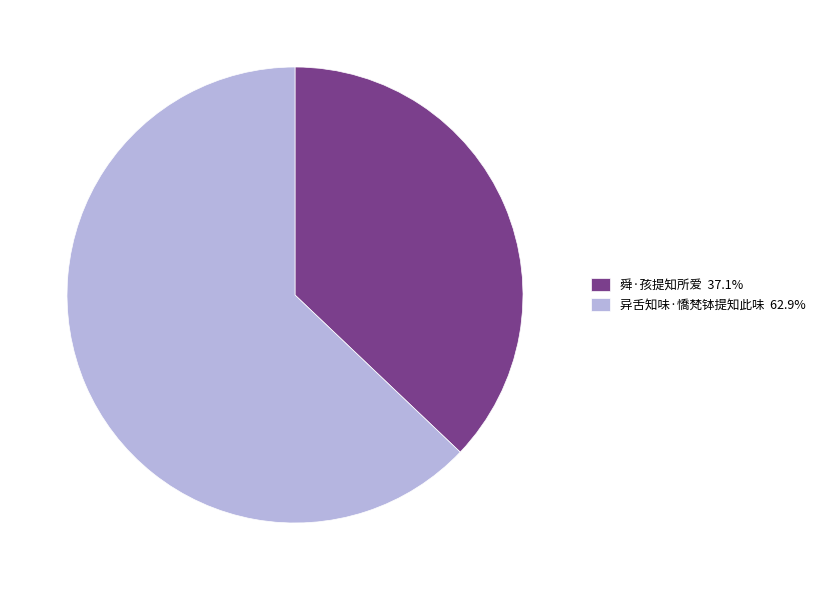

How many segments does this pie chart have?

2